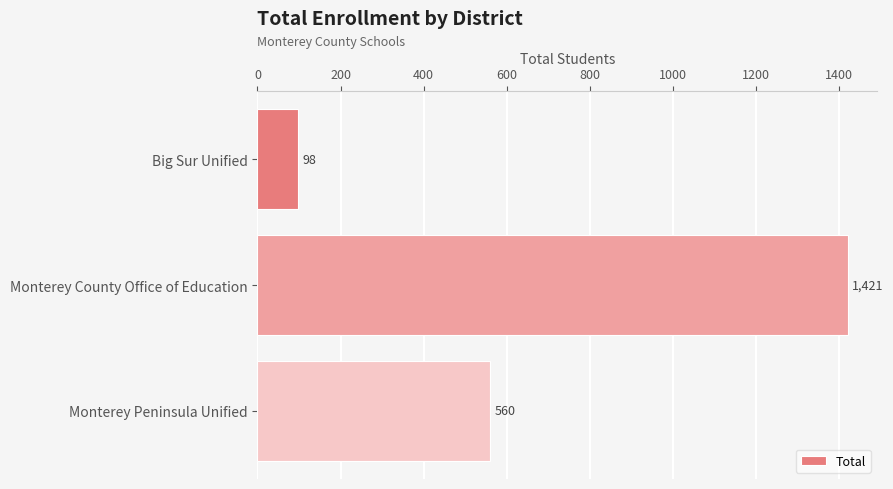

List the labels in order of value, smallest first.

Big Sur Unified, Monterey Peninsula Unified, Monterey County Office of Education